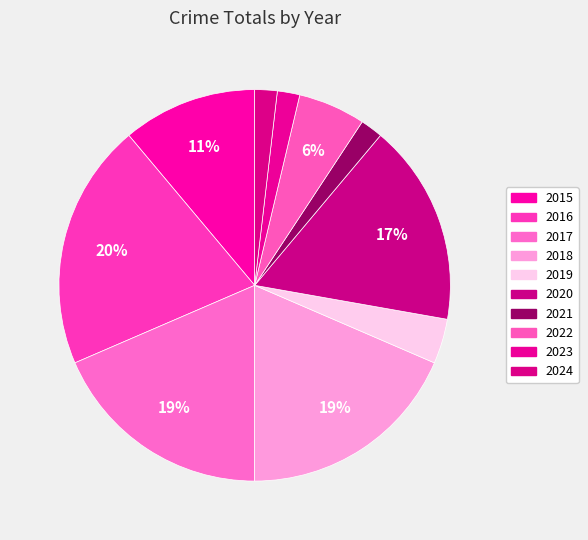

Rank the categories by value from highest to lowest.

2016, 2017, 2018, 2020, 2015, 2022, 2019, 2021, 2023, 2024